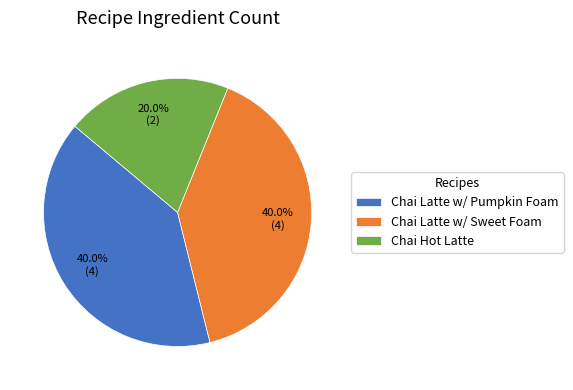

How many segments does this pie chart have?

3